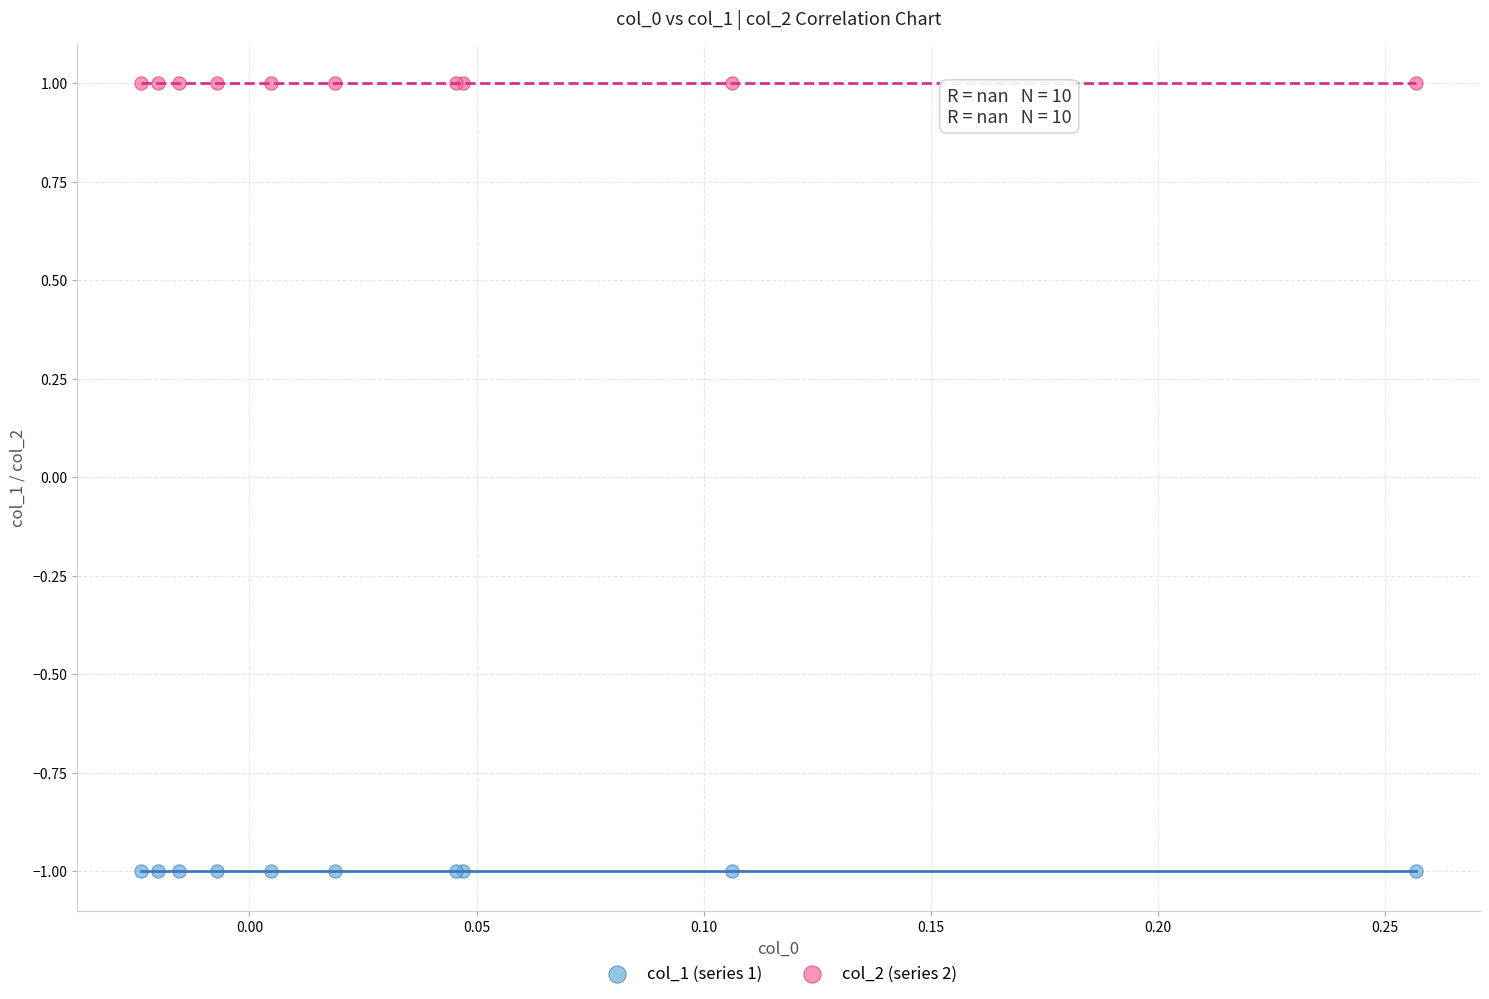

Which series reaches the maximum Y coordinate?

col_2 (series 2)